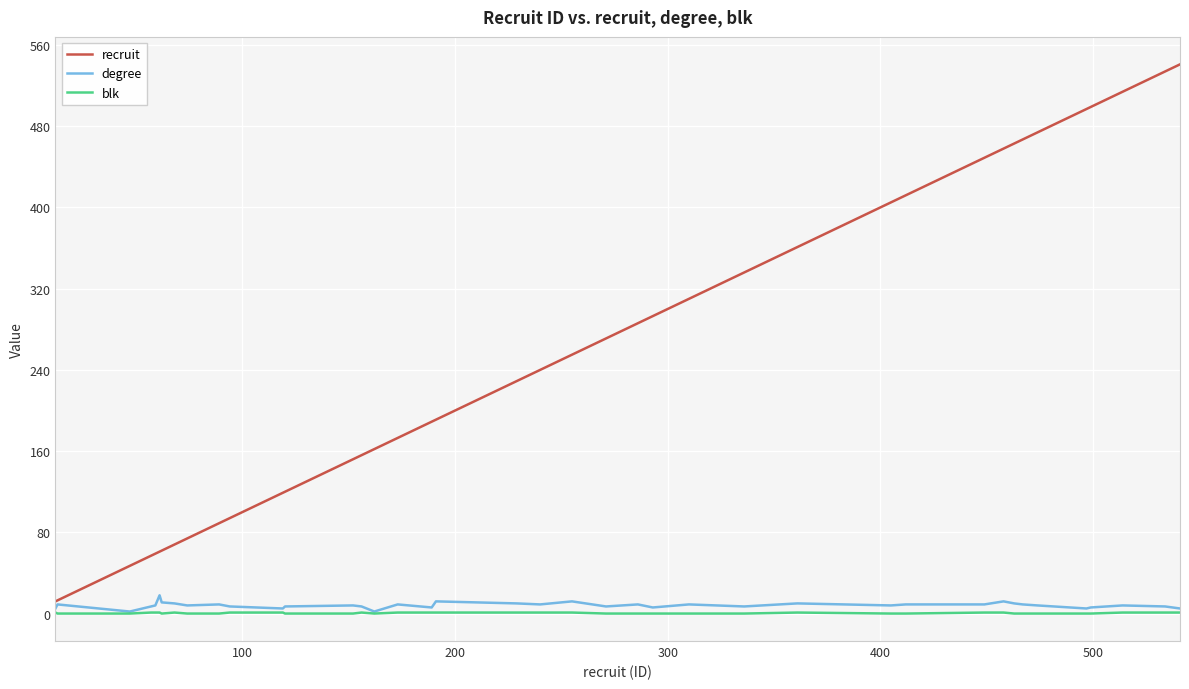

Which series has the widest spread of values?

recruit